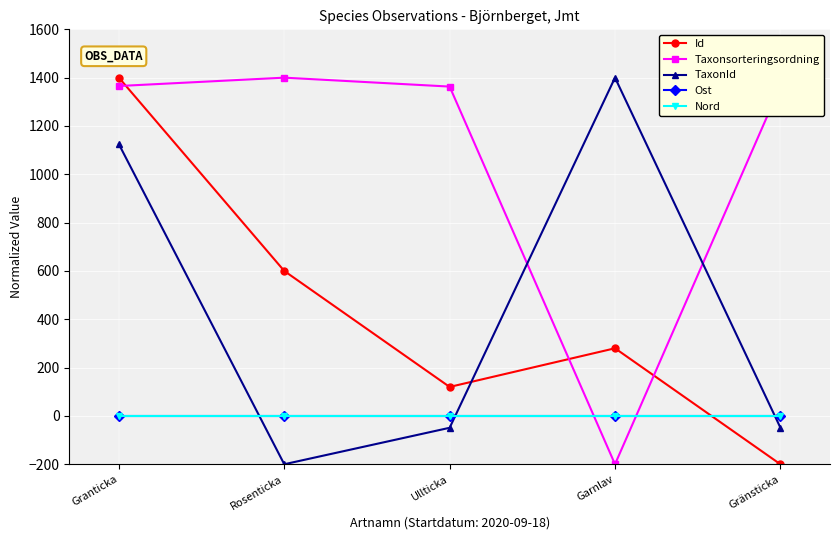

At which category is the sum across all series the highest?

Granticka